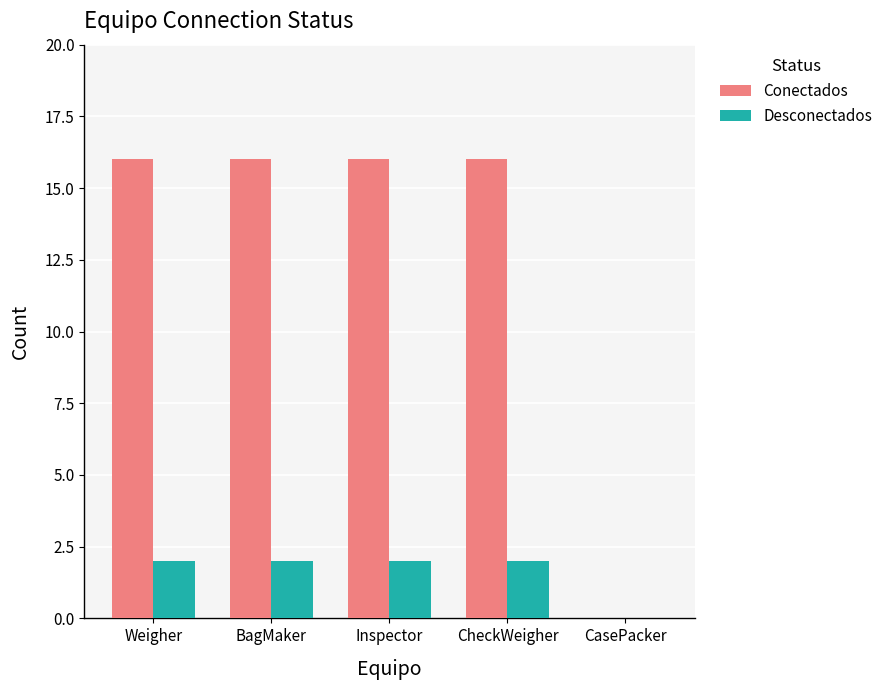

What is the sum of the Desconectados values at Inspector and CheckWeigher?

4